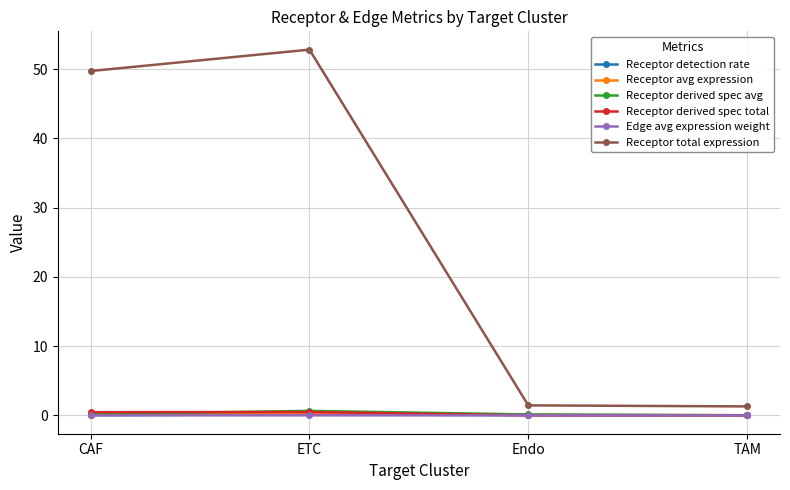

True or false: Receptor total expression and Receptor avg expression intersect in this chart.

False